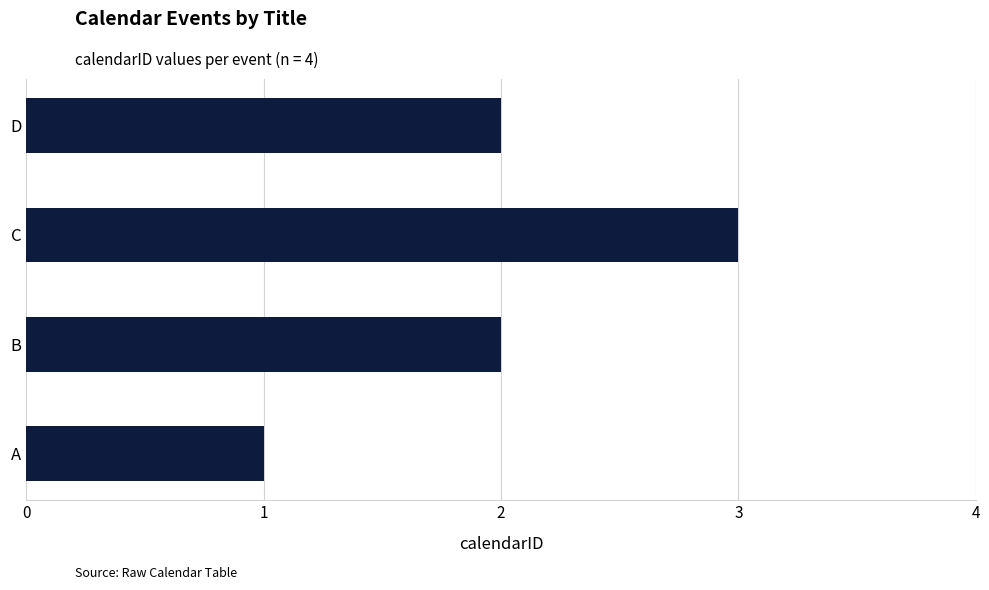

Is it true that the value at D is 4?

False